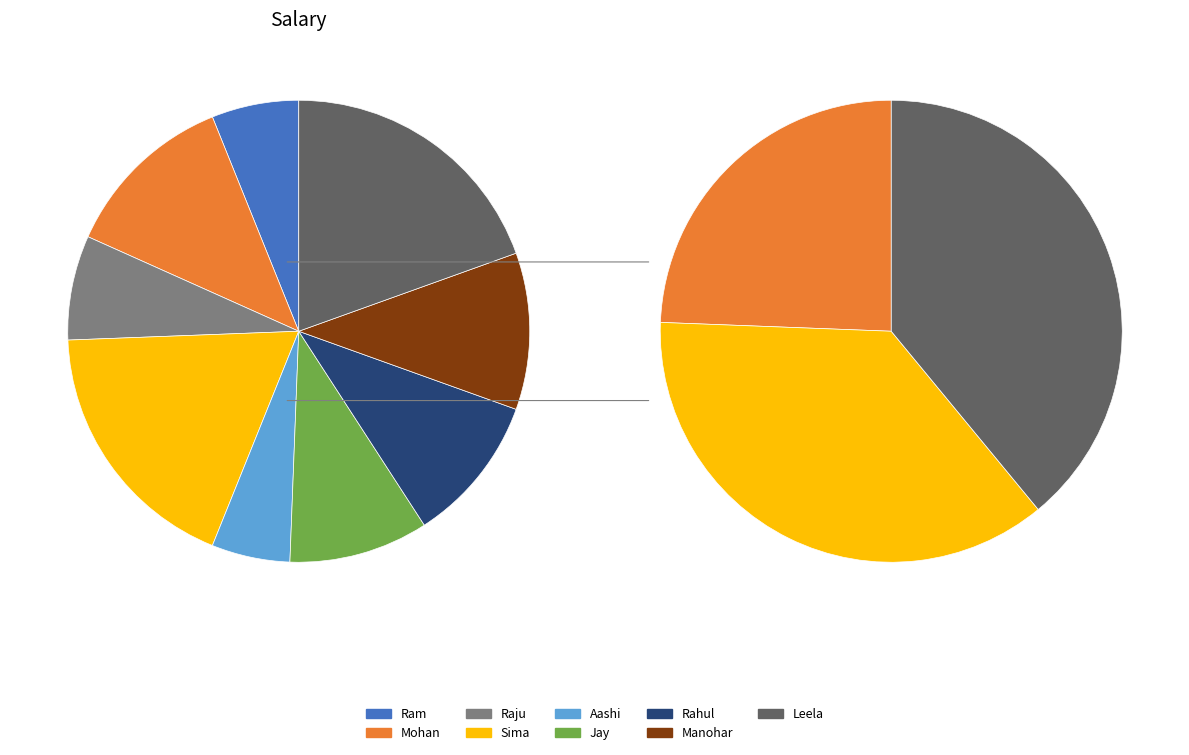

Is there any slice that represents more than half of the pie?

No